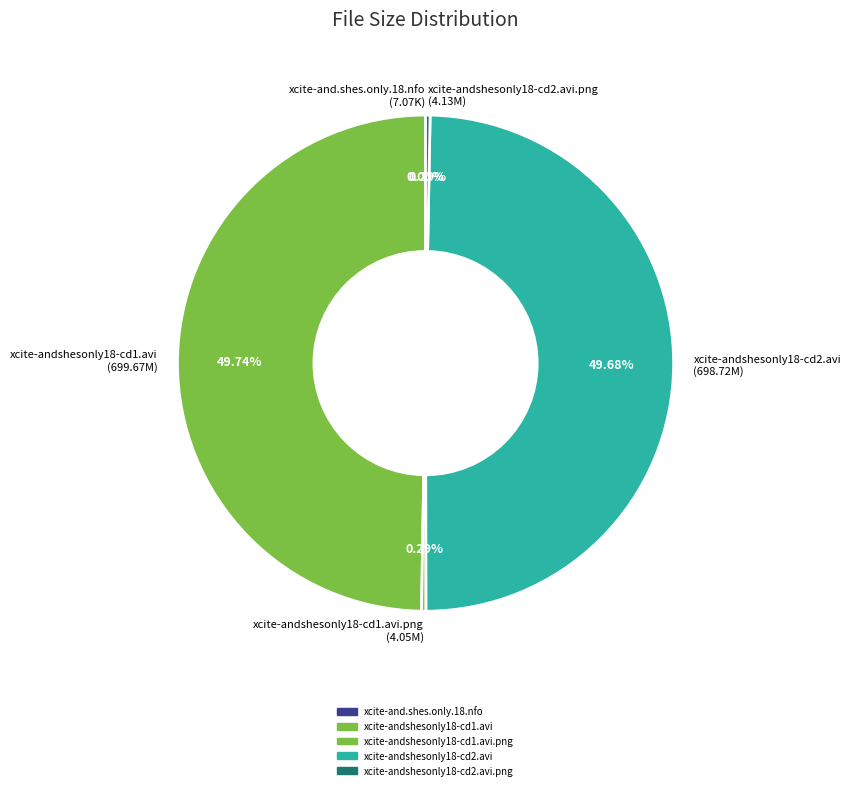

Does xcite-andshesonly18-cd2.avi.png (4.13M) account for over 50% of the chart?

No